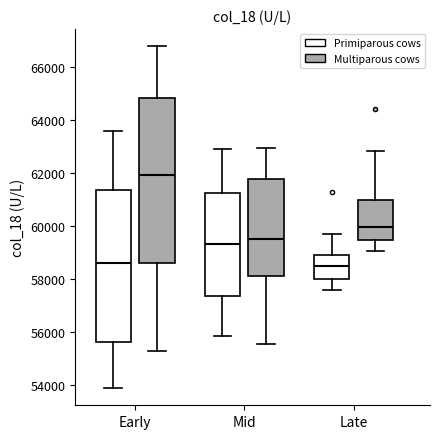

Which box has the highest median line?

Early (Multiparous cows)